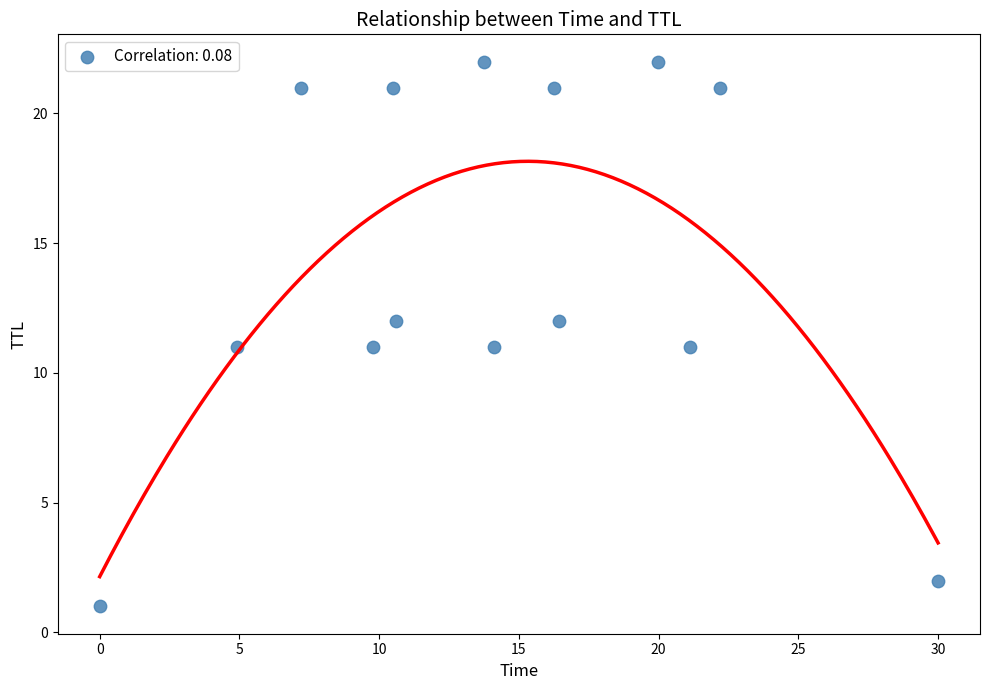

What is the range of Y values (max minus min)?

21